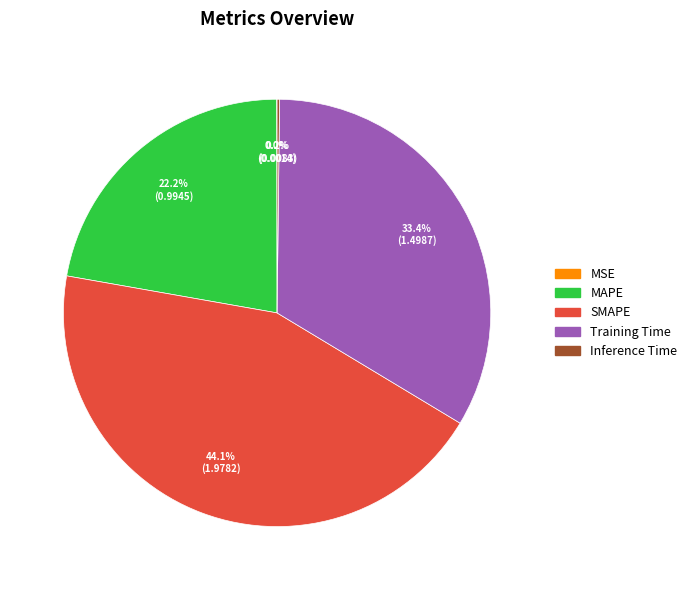

Is there any slice that represents more than half of the pie?

No